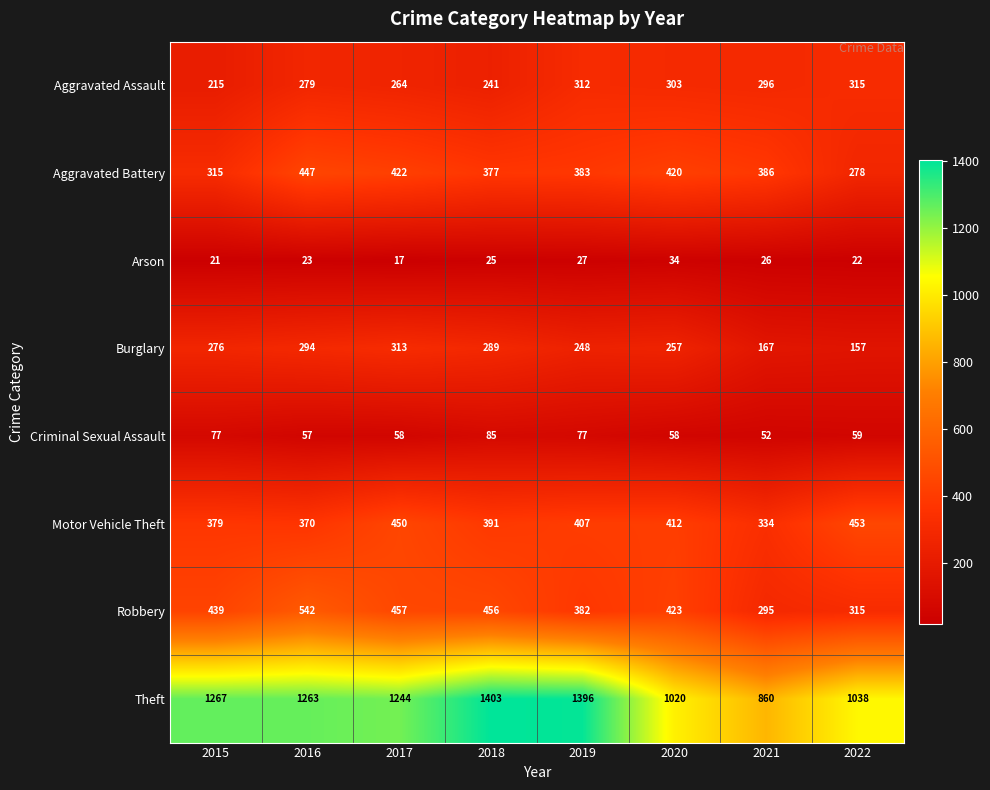

The value of Criminal Sexual Assault at 2015 is 21. True or false?

False